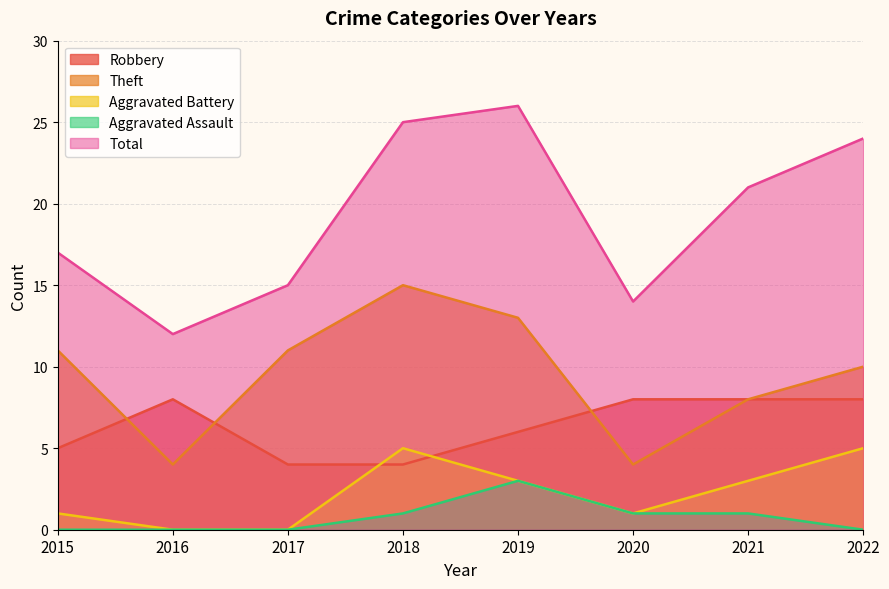

At which category does the chart reach its minimum across all series?

2016